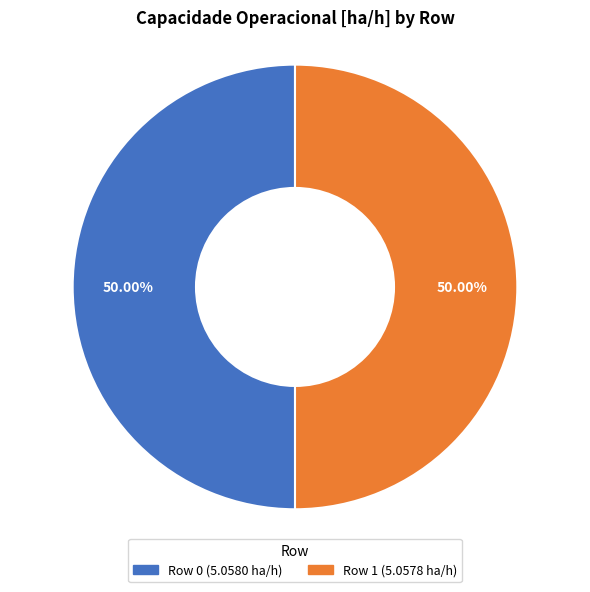

Approximately how many times larger is the value at Row 0 compared to Row 1?

1.0